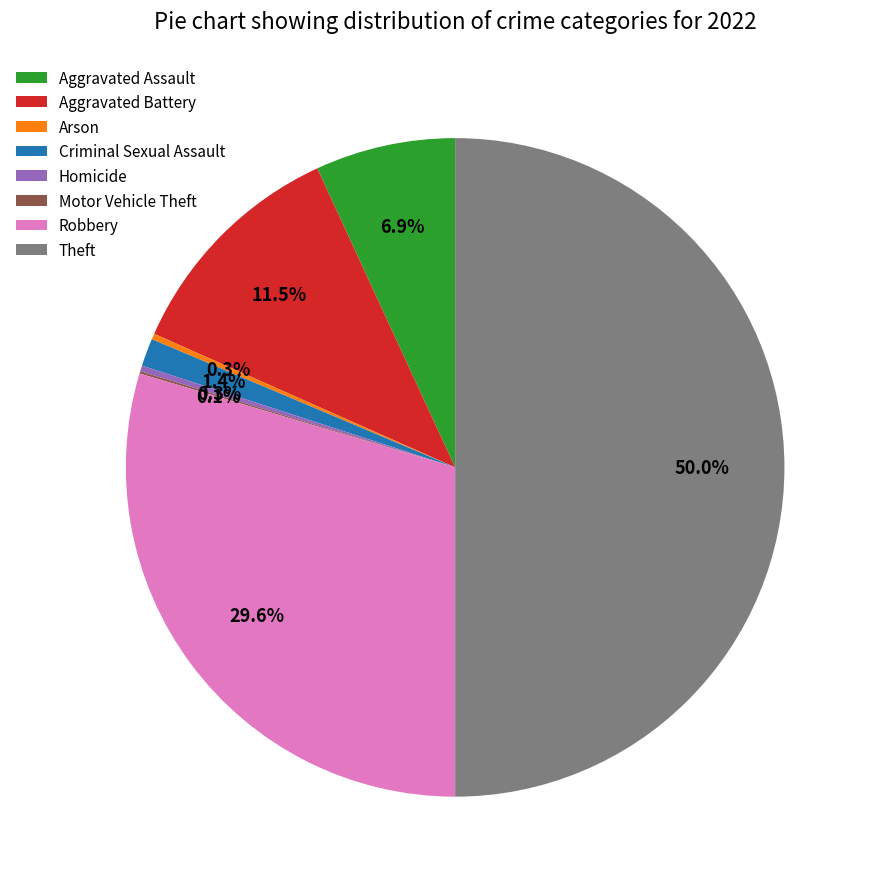

Between Aggravated Battery and Robbery, which is larger?

Robbery